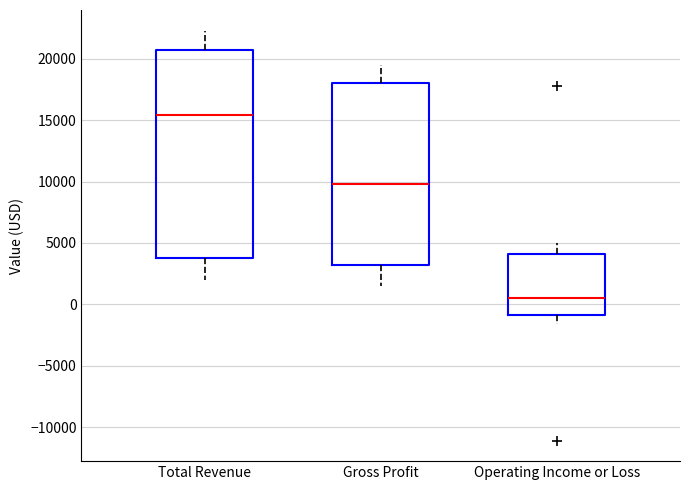

Which box is the tallest, from its lower edge to its upper edge?

Total Revenue